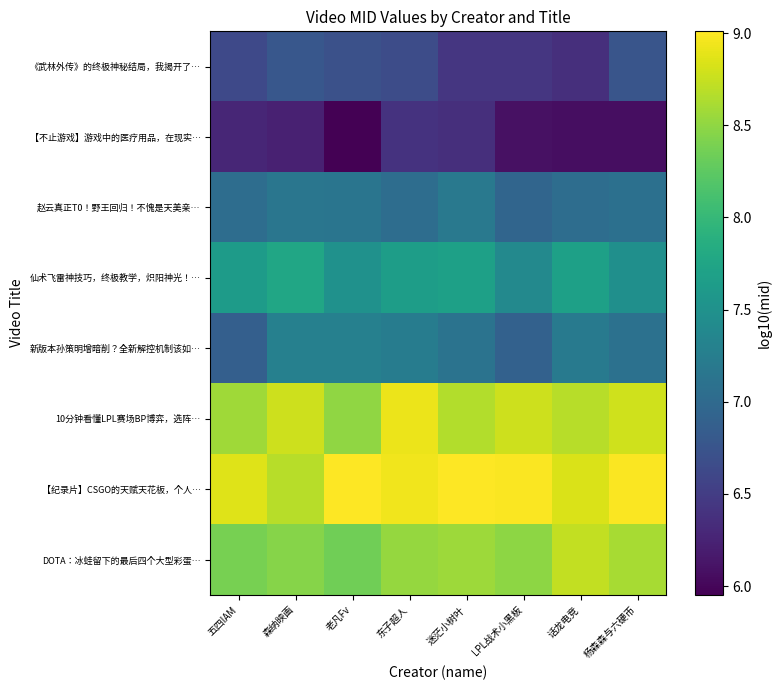

Reading left to right, extract all data points from this chart.

《武林外传》的终极神秘结局，我揭开了…: 五四IAM=6.6	森纳映画=6.8	老凡Fv=6.7	东子超人=6.7	迷茫小树叶=6.4	LPL战术小黑板=6.4	话龙电竞=6.4	杨森森与六硬币=6.8
【不止游戏】游戏中的医疗用品，在现实…: 五四IAM=6.3	森纳映画=6.2	老凡Fv=6.0	东子超人=6.4	迷茫小树叶=6.4	LPL战术小黑板=6.1	话龙电竞=6.1	杨森森与六硬币=6.1
赵云真正T0！野王回归！不愧是天美亲…: 五四IAM=7.1	森纳映画=7.2	老凡Fv=7.1	东子超人=7.0	迷茫小树叶=7.2	LPL战术小黑板=7.0	话龙电竞=7.0	杨森森与六硬币=7.1
仙术飞雷神技巧，终极教学，炽阳神光！…: 五四IAM=7.6	森纳映画=7.8	老凡Fv=7.5	东子超人=7.7	迷茫小树叶=7.7	LPL战术小黑板=7.4	话龙电竞=7.7	杨森森与六硬币=7.5
新版本孙策明增暗削？全新解控机制该如…: 五四IAM=6.9	森纳映画=7.3	老凡Fv=7.3	东子超人=7.2	迷茫小树叶=7.1	LPL战术小黑板=6.9	话龙电竞=7.2	杨森森与六硬币=7.1
10分钟看懂LPL赛场BP博弈，选阵…: 五四IAM=8.6	森纳映画=8.8	老凡Fv=8.5	东子超人=8.9	迷茫小树叶=8.7	LPL战术小黑板=8.8	话龙电竞=8.7	杨森森与六硬币=8.8
【纪录片】CSGO的天赋天花板，个人…: 五四IAM=8.9	森纳映画=8.7	老凡Fv=9.0	东子超人=8.9	迷茫小树叶=9.0	LPL战术小黑板=9.0	话龙电竞=8.8	杨森森与六硬币=9.0
DOTA：冰蛙留下的最后四个大型彩蛋…: 五四IAM=8.4	森纳映画=8.5	老凡Fv=8.3	东子超人=8.5	迷茫小树叶=8.6	LPL战术小黑板=8.5	话龙电竞=8.7	杨森森与六硬币=8.6